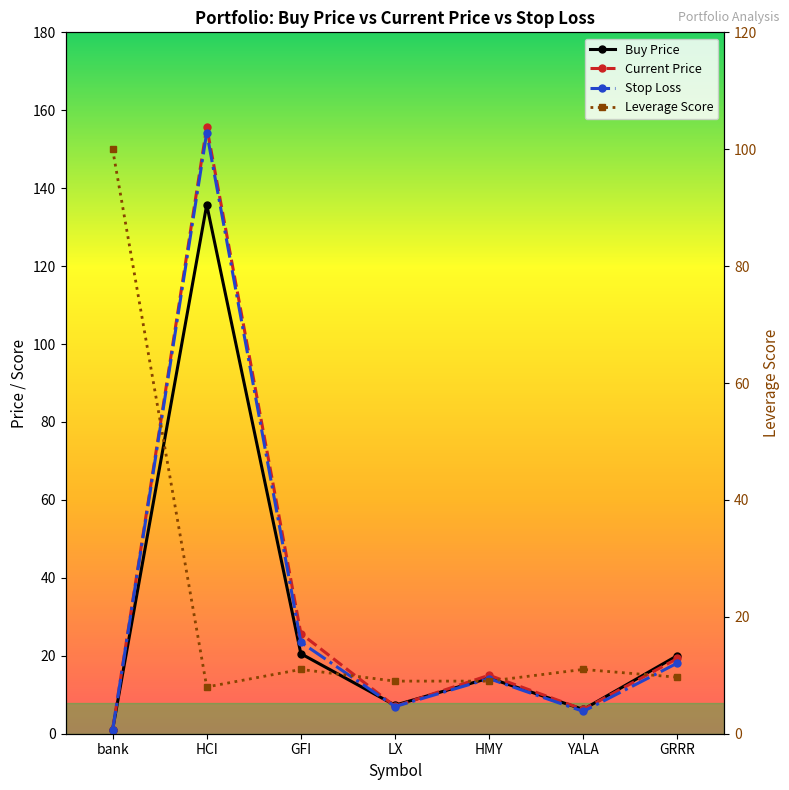

List the labels in order of Leverage Score value, largest first.

bank, GFI, YALA, GRRR, LX, HMY, HCI